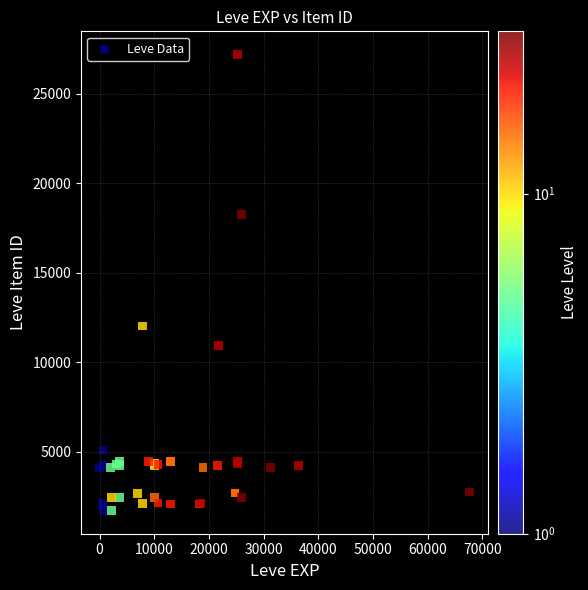

What Y value in the scatter plot is closest to 14448?

12018